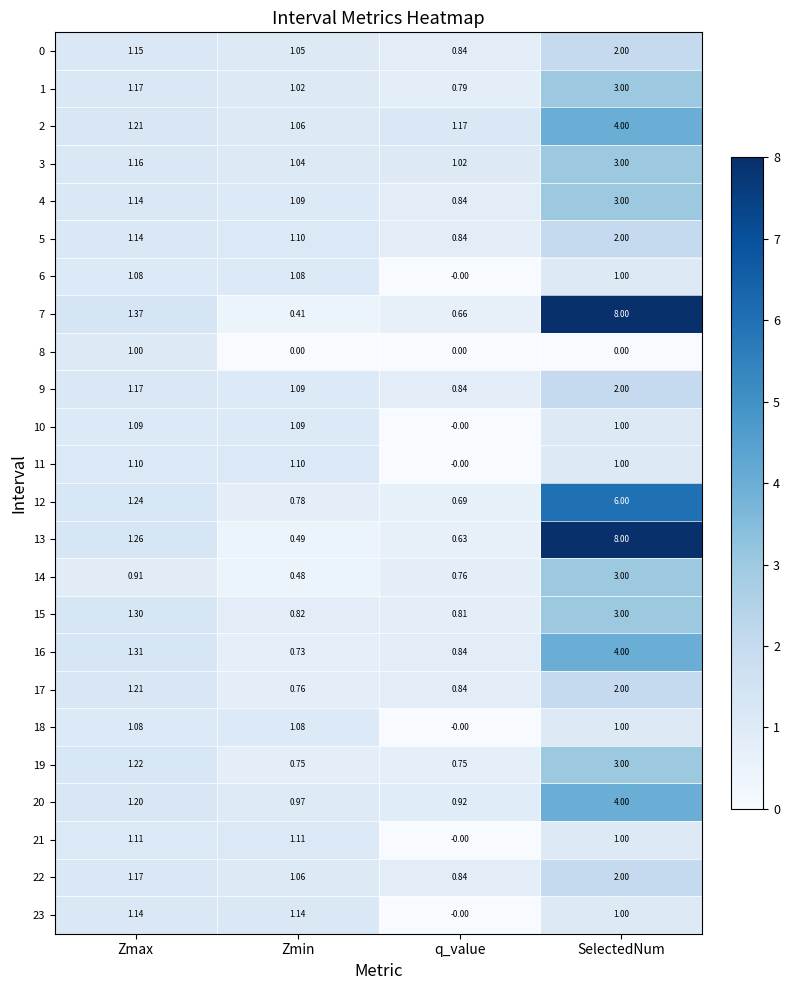

Where is 17 nearest to the value 1?

q_value